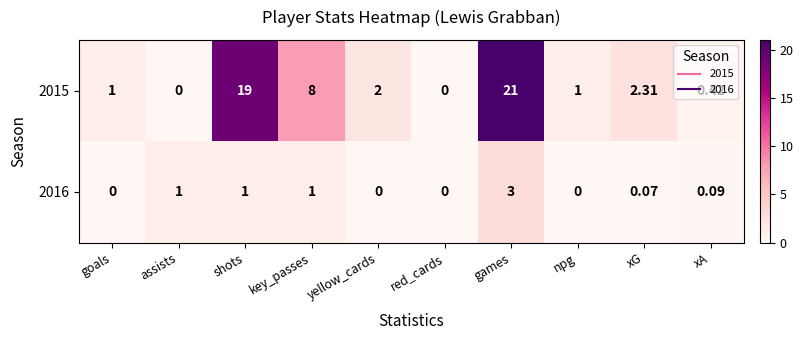

At which category does the chart reach its peak across all series?

games